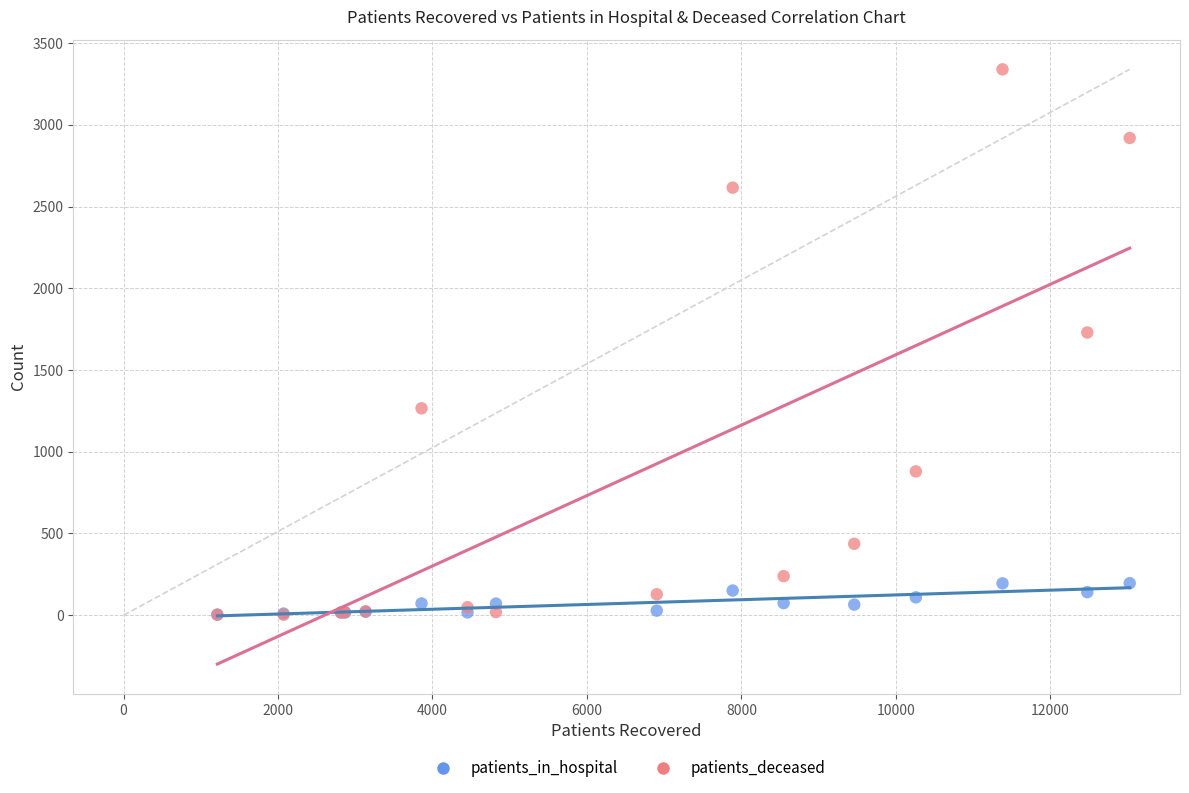

In the patients_deceased series, what Y value is closest to 1671?

1730